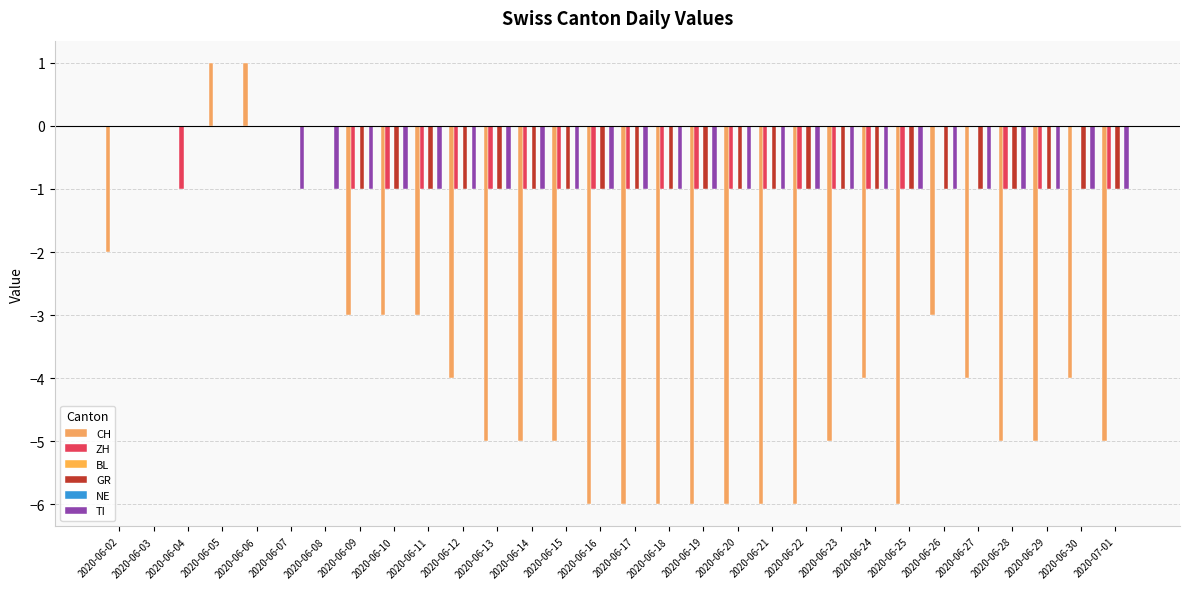

What is the total value across all series at 2020-06-17?

-9